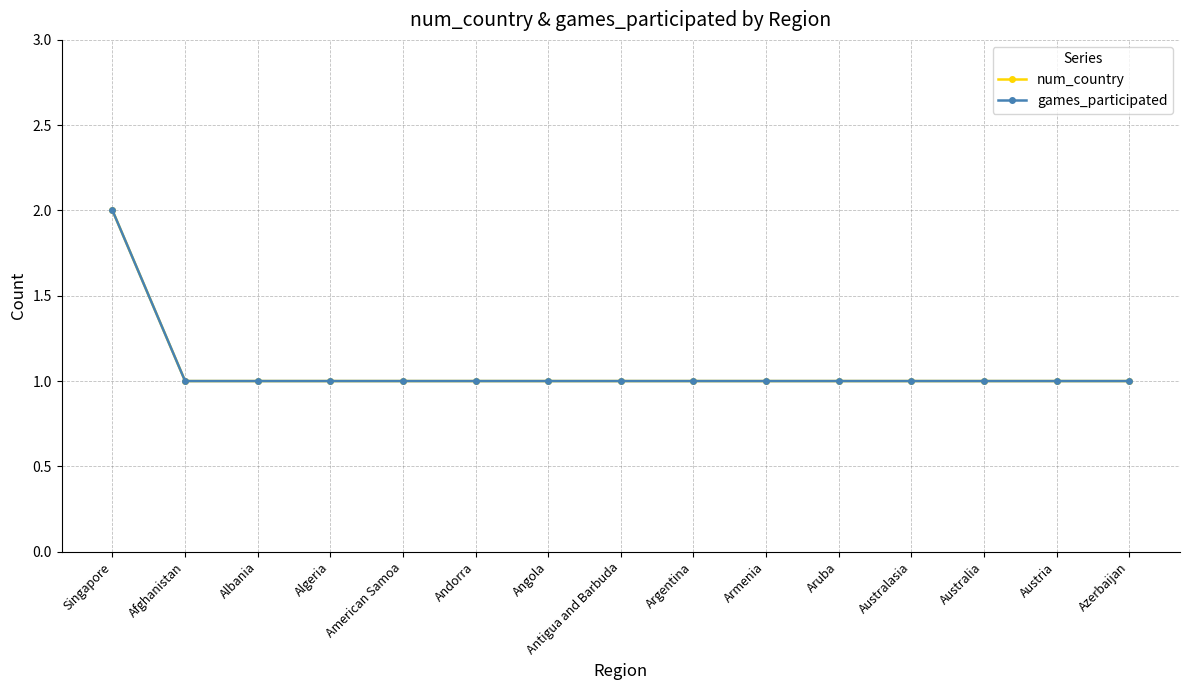

Is the value of games_participated at Algeria greater than the value of num_country at Aruba?

No